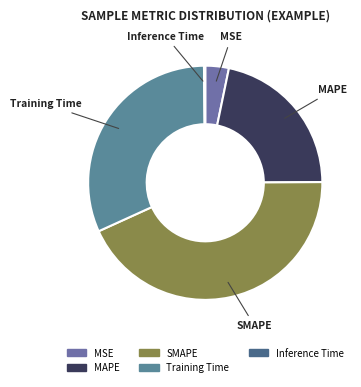

Which category has the biggest portion of the pie?

SMAPE